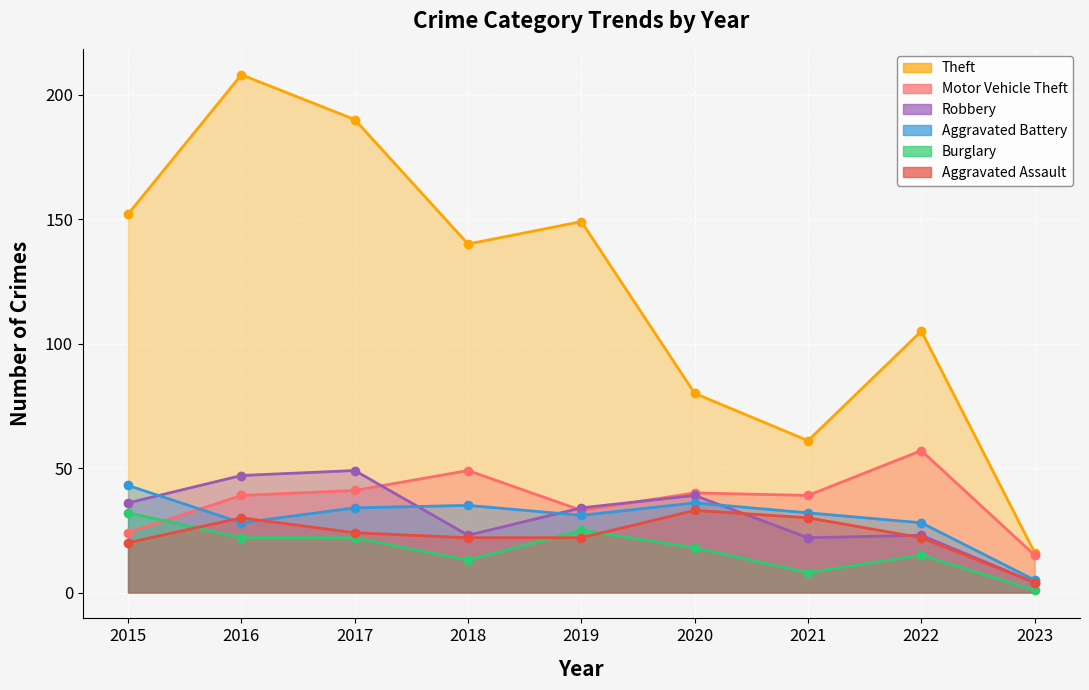

How many values in the Burglary series are below 18?

4